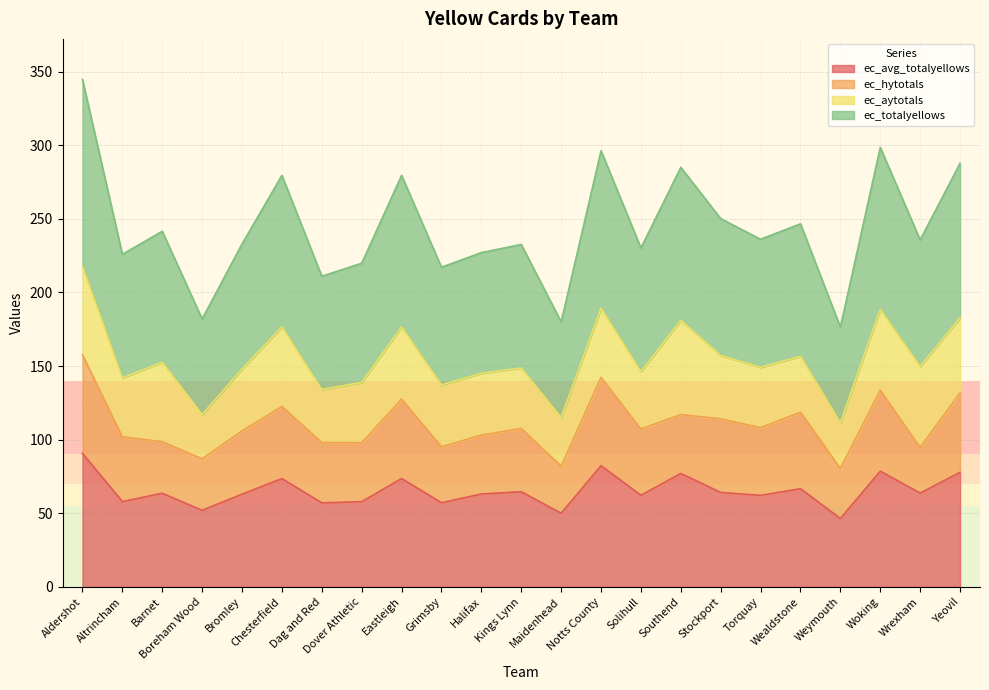

What is the lowest value of the ec_totalyellows series?

176.4